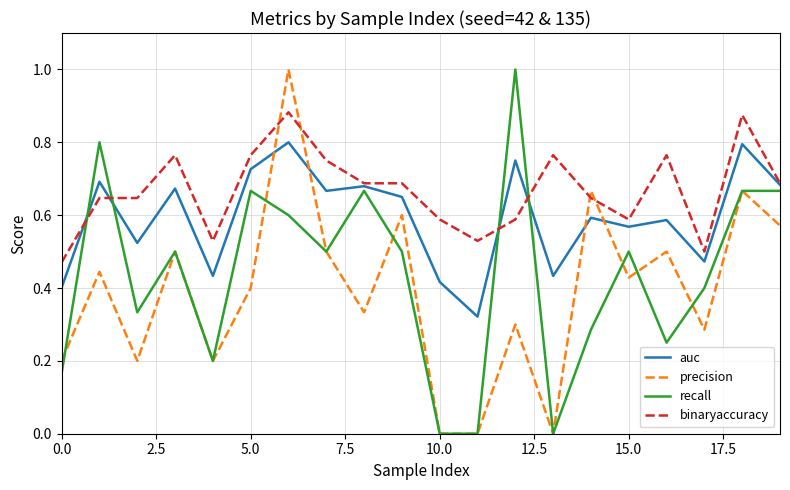

What is the maximum value shown in the chart?

1.0